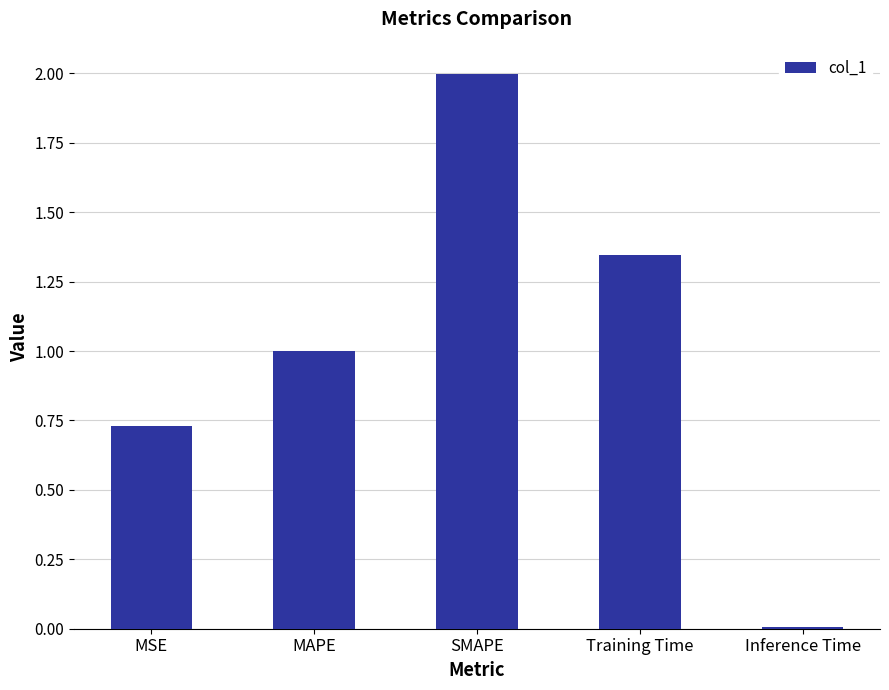

At which category does the chart reach its peak across all series?

SMAPE